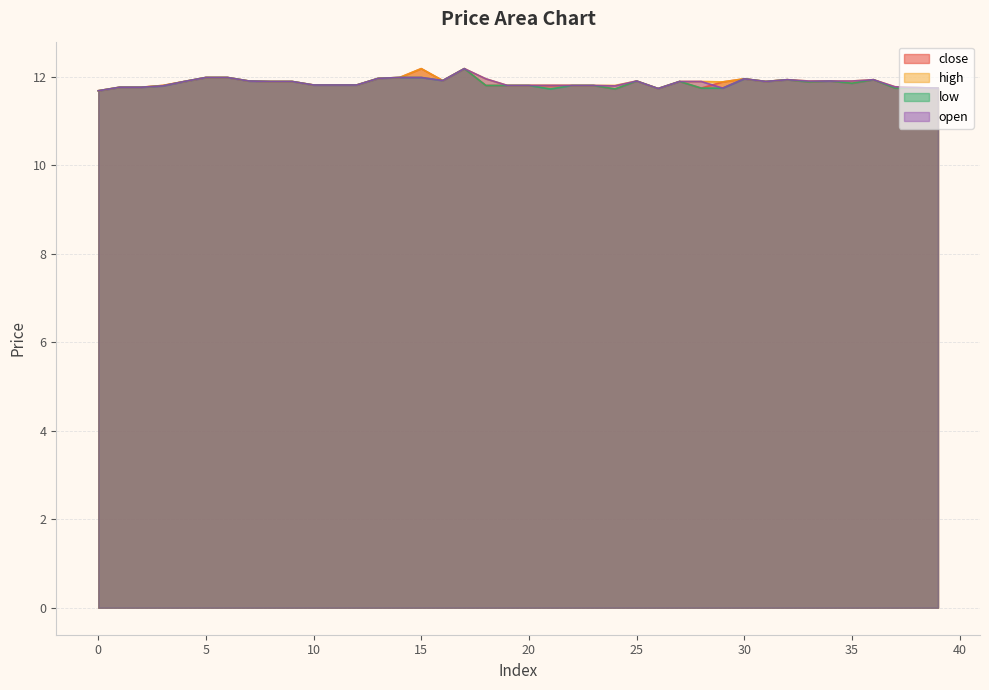

What is the difference between the low values at 29 and 18?

0.1